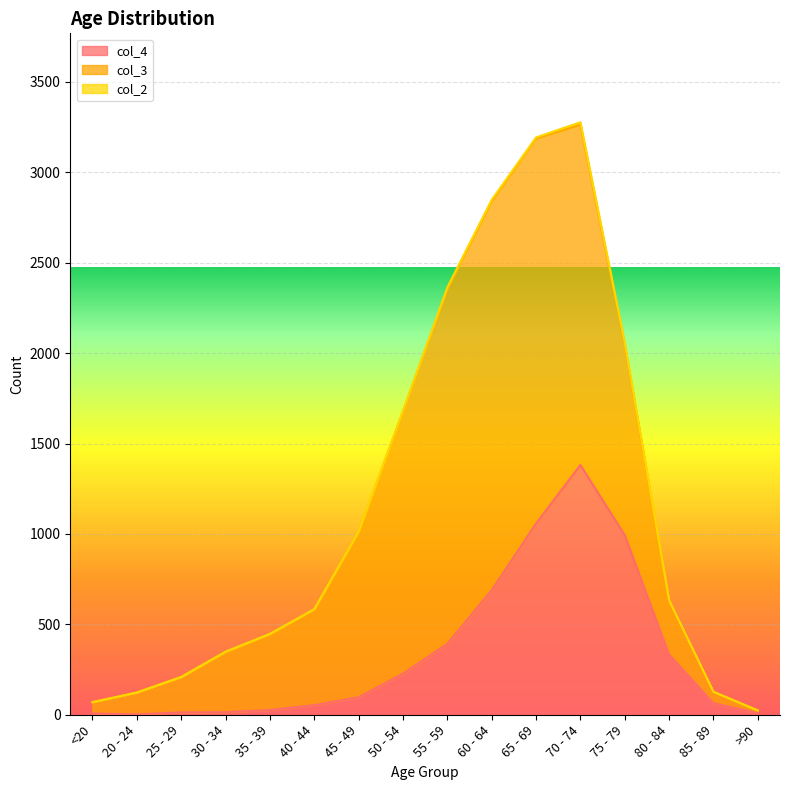

At which label does col_3 first exceed 530?

45 - 49